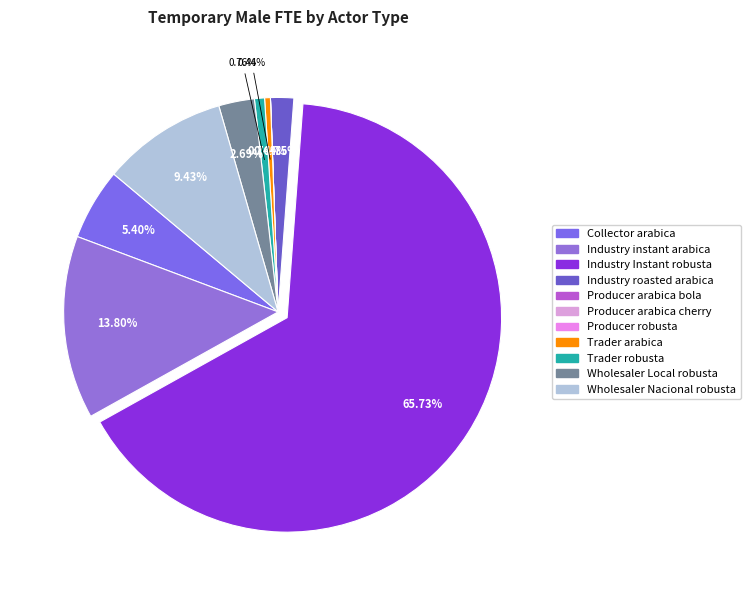

How much of the chart is everything except Trader robusta?

99.2%